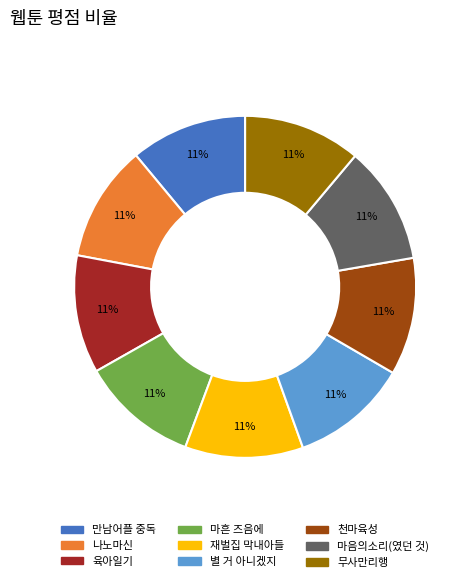

Is it true that 만남어플 중독 is 11% of the pie?

True